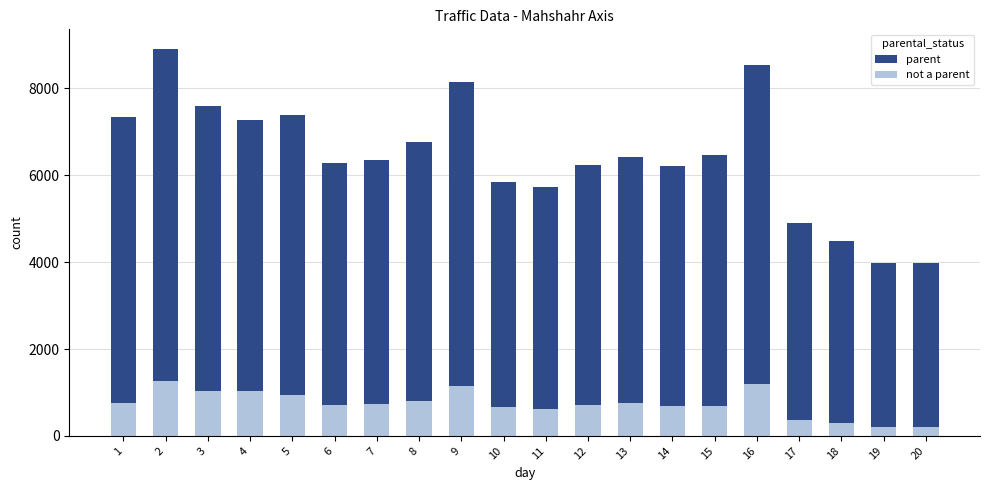

At which category does the chart reach its minimum across all series?

20